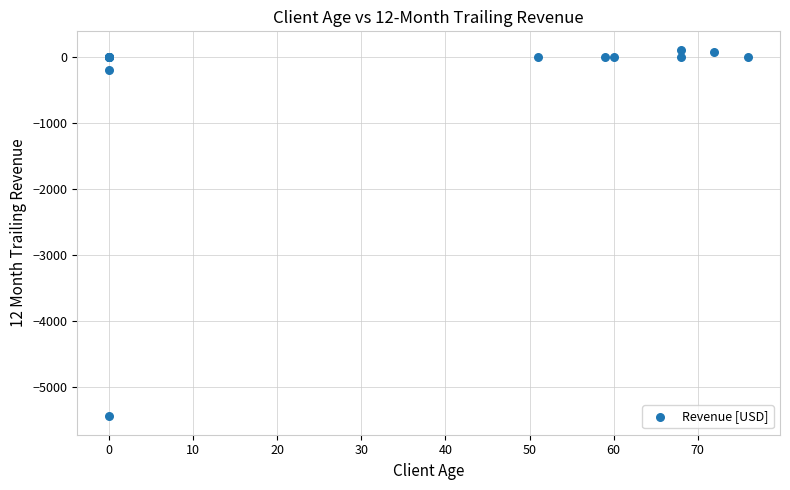

What Y value in the scatter plot is closest to -2669?

-199.6